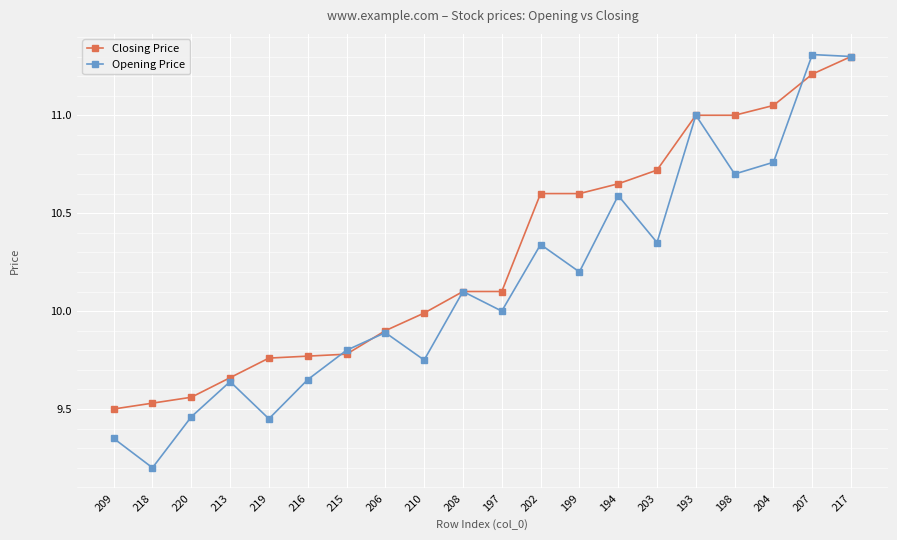

What value does the Closing Price series have at 207?

11.2